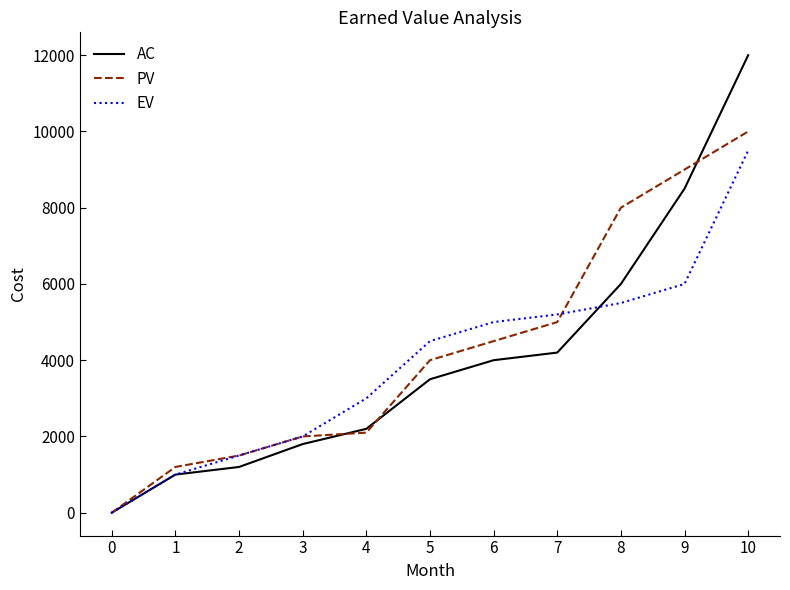

Where is AC nearest to the value 6000?

8